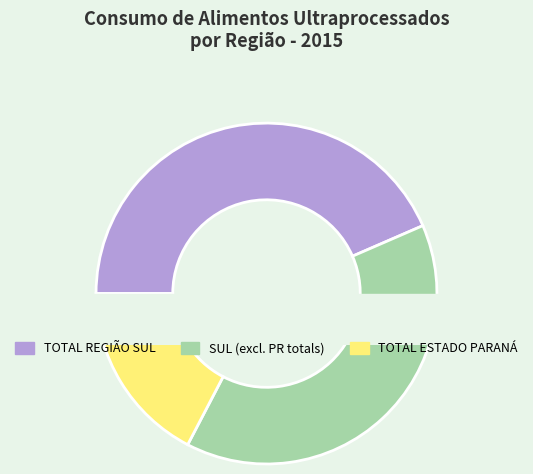

Count the number of slices in the pie.

3